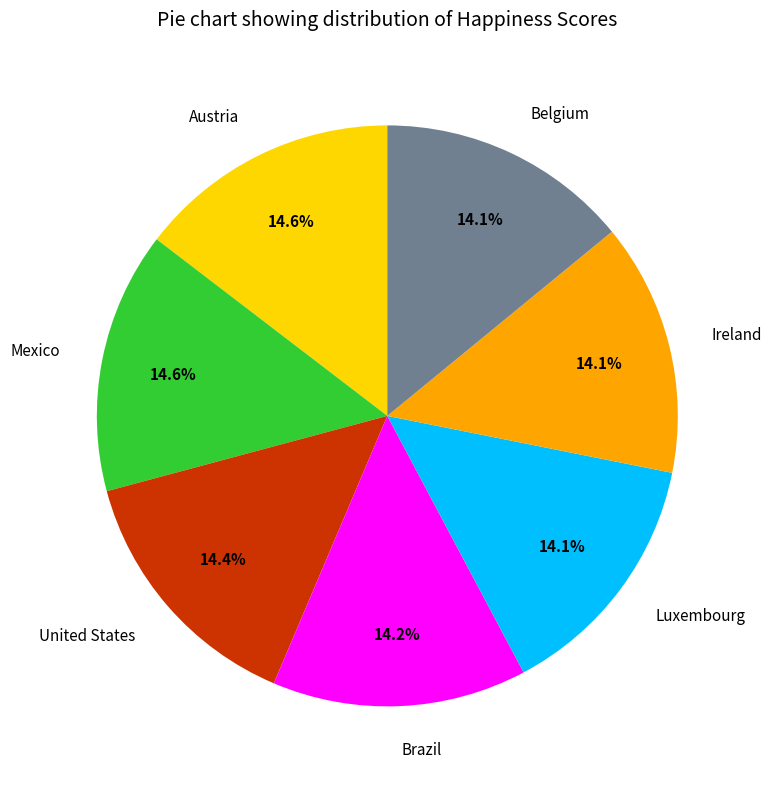

To the nearest percent, what portion does Ireland represent?

14%